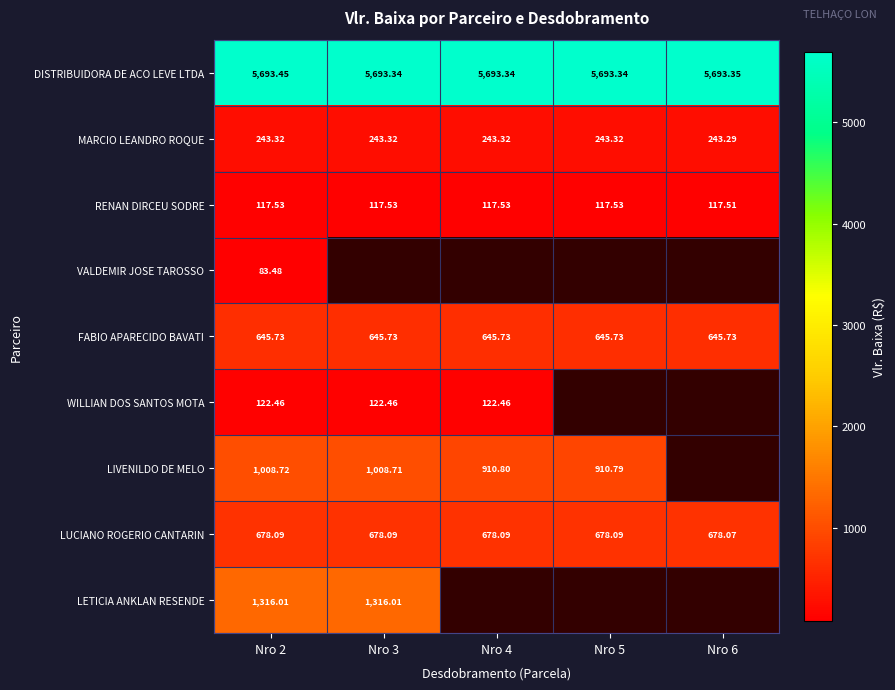

Is the value of LIVENILDO DE MELO at Nro 3 greater than the value of LUCIANO ROGERIO CANTARIN at Nro 4?

Yes